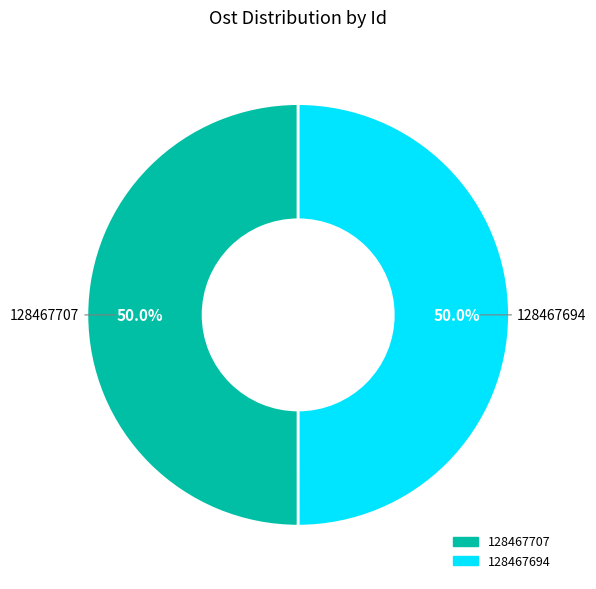

What is the ratio of the value at 128467707 to the value at 128467694?

1.0